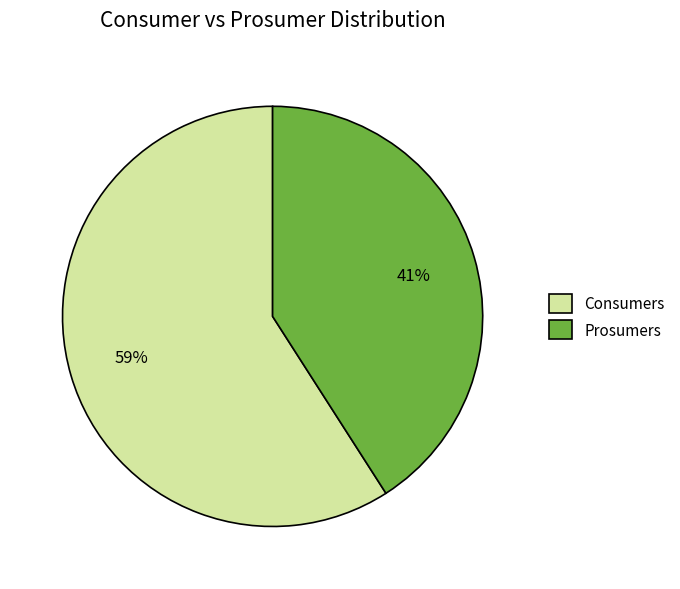

Do Consumers and Prosumers together represent more than half of the pie?

Yes